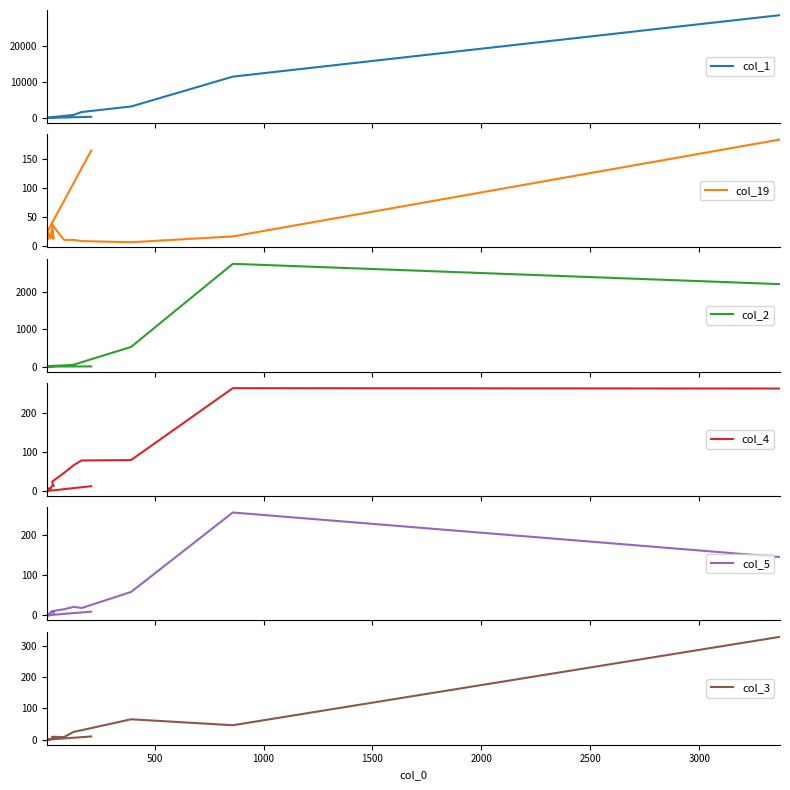

Does the chart have visible grid lines?

No